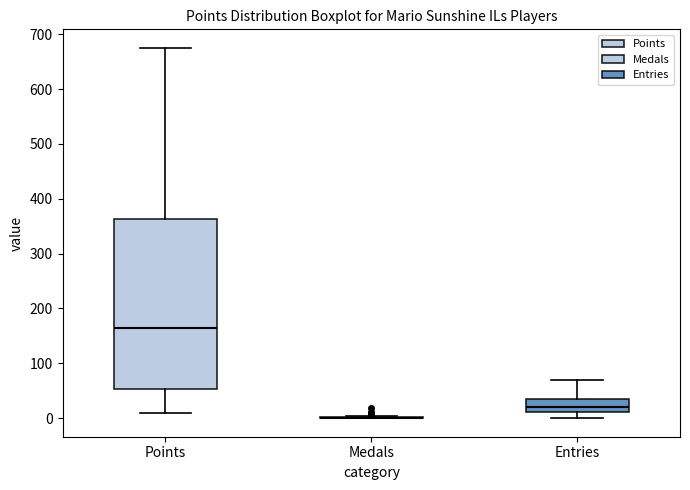

Where is the upper edge of the box for Points on the y-axis? The values are not printed on the chart, so give them approximately, as read against the axis.

360